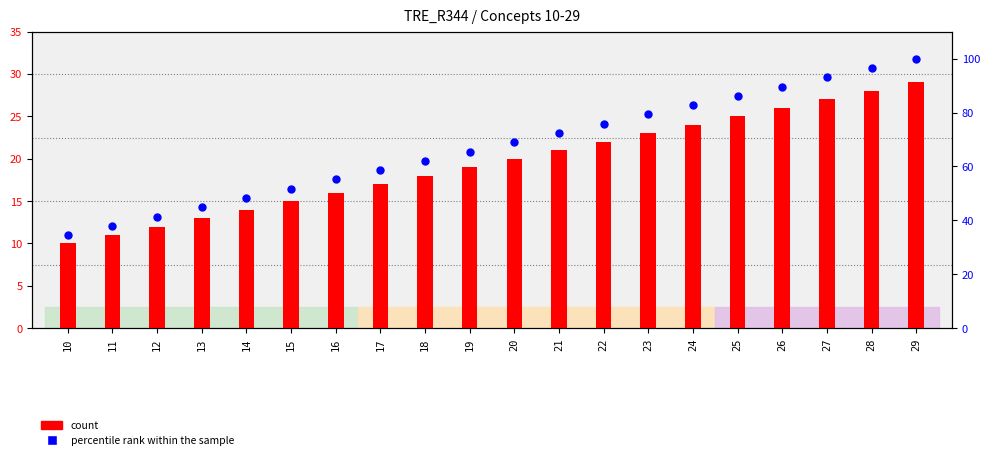

Is the value of percentile rank within the sample at 22 greater than the value of count at 16?

Yes